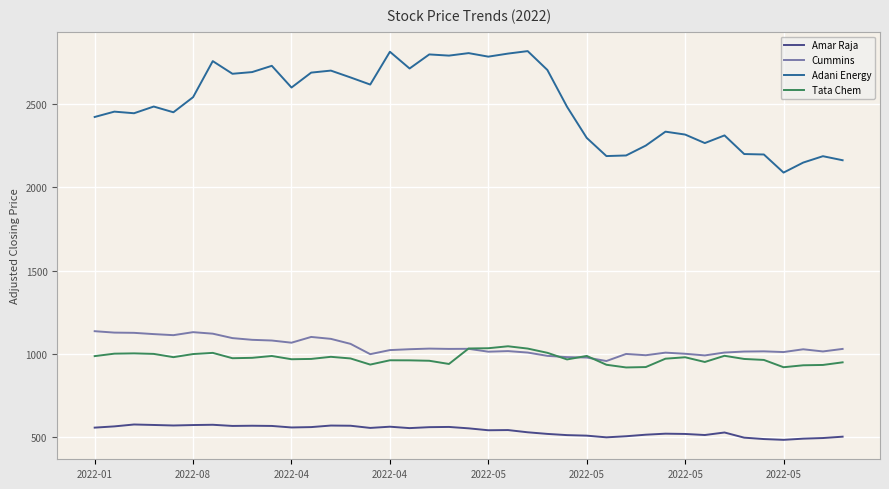

True or false: Cummins and Amar Raja cross at least once.

False